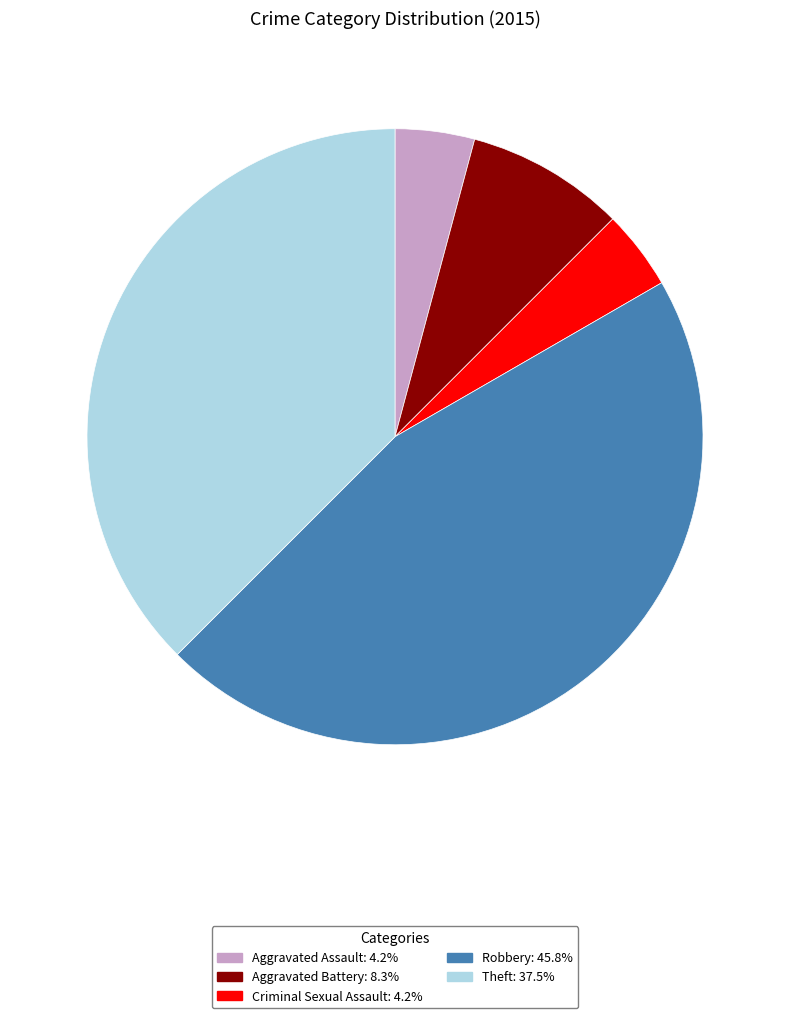

True or false: Aggravated Assault accounts for 4% of the total.

True